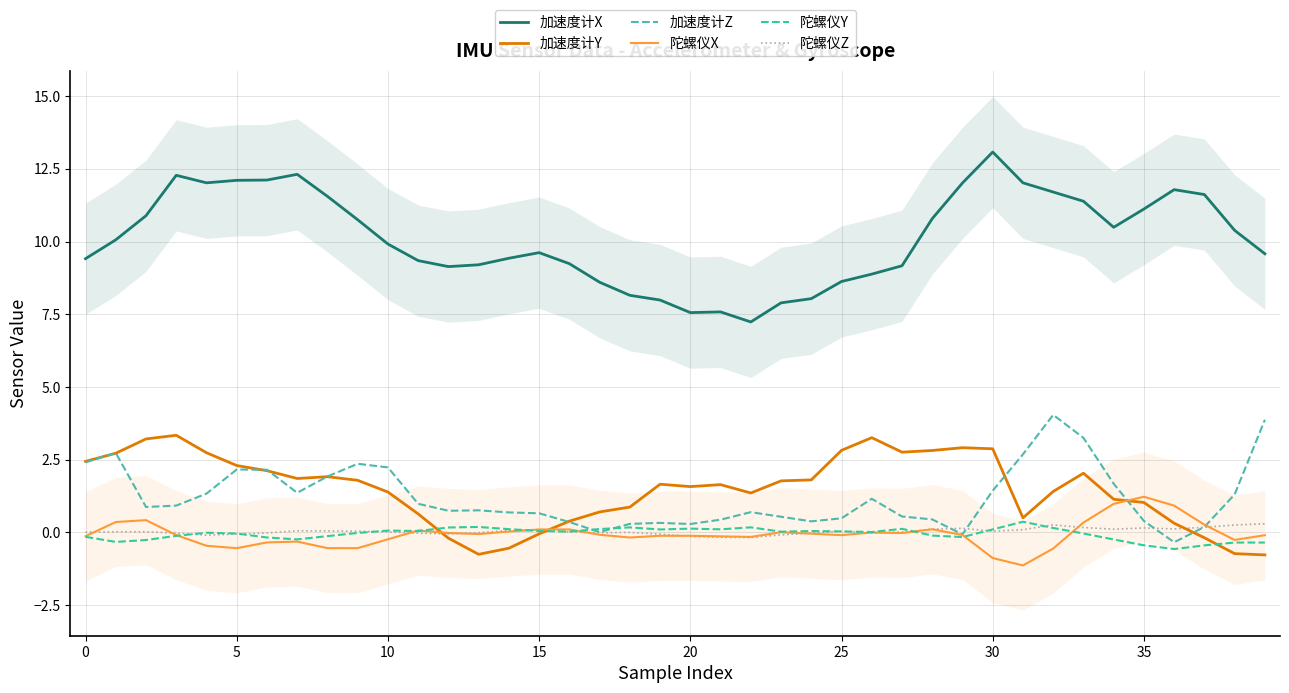

Rank the series at 28 from highest to lowest value.

加速度计X, 加速度计Y, 加速度计Z, 陀螺仪Z, 陀螺仪X, 陀螺仪Y